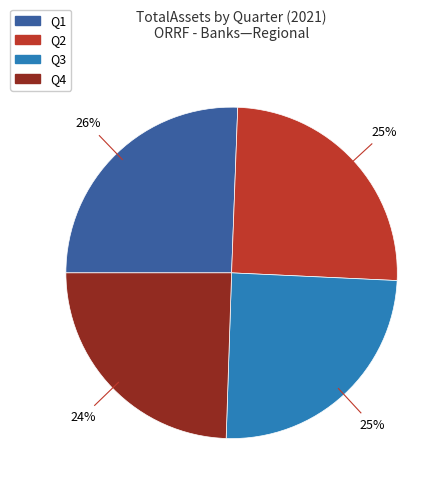

Which has a higher value, Q2 or Q4?

Q2